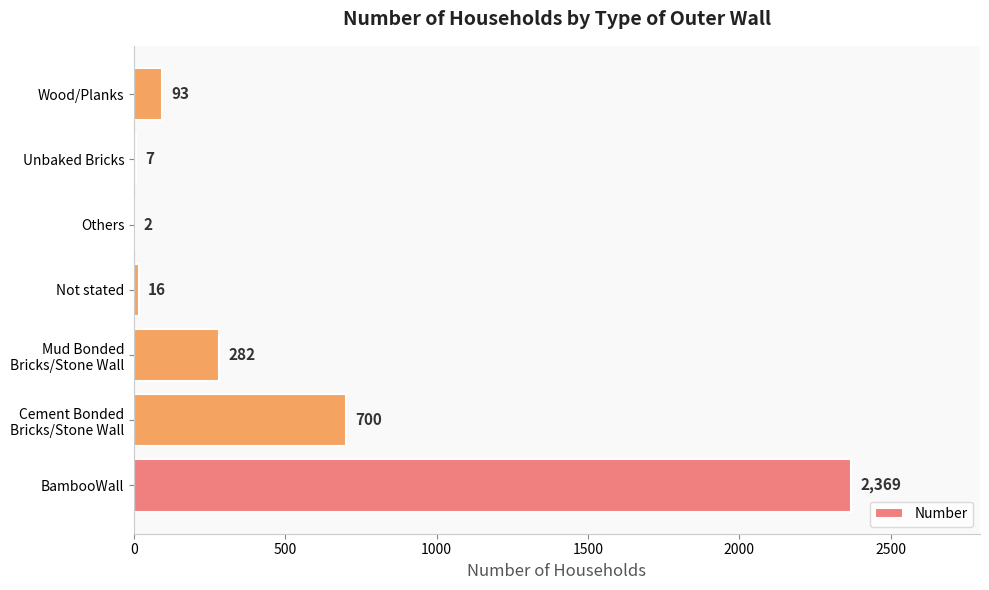

What is the approximate value at Wood/Planks, to the nearest 50?

100